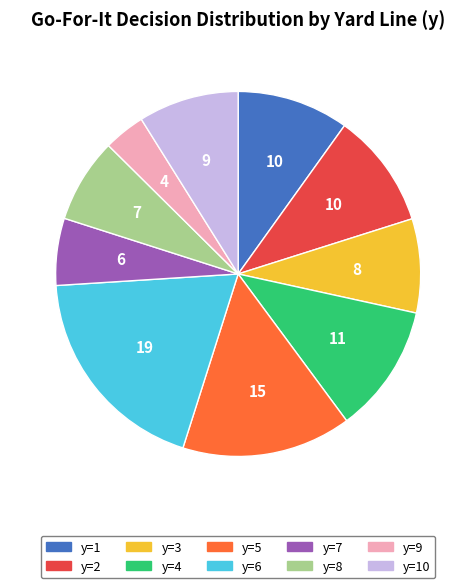

Does any single category account for the majority?

No